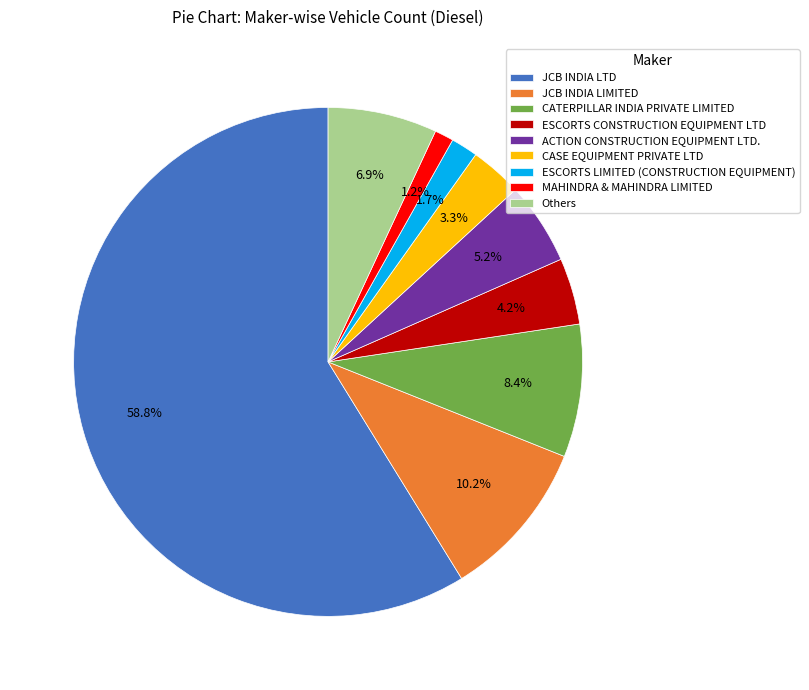

To the nearest percent, what is the combined percentage of CASE EQUIPMENT PRIVATE LTD and ESCORTS LIMITED (CONSTRUCTION EQUIPMENT)?

5%